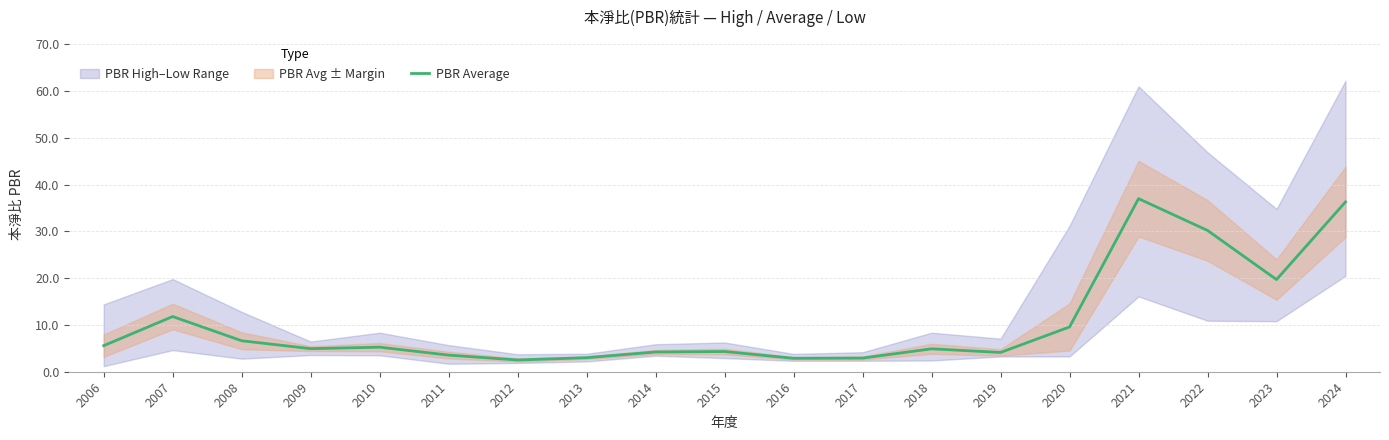

Between 2019 and 2011, which is larger?

2019